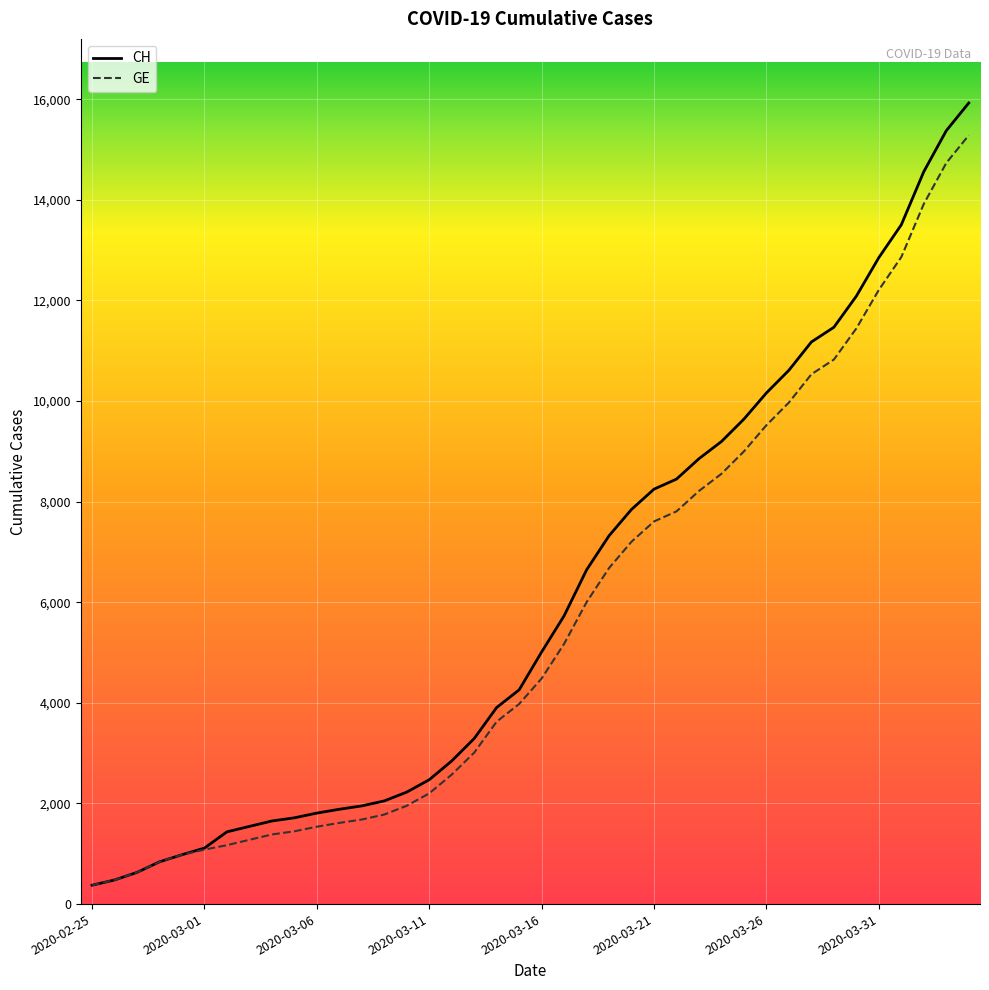

Which series has the largest range (max minus min)?

CH